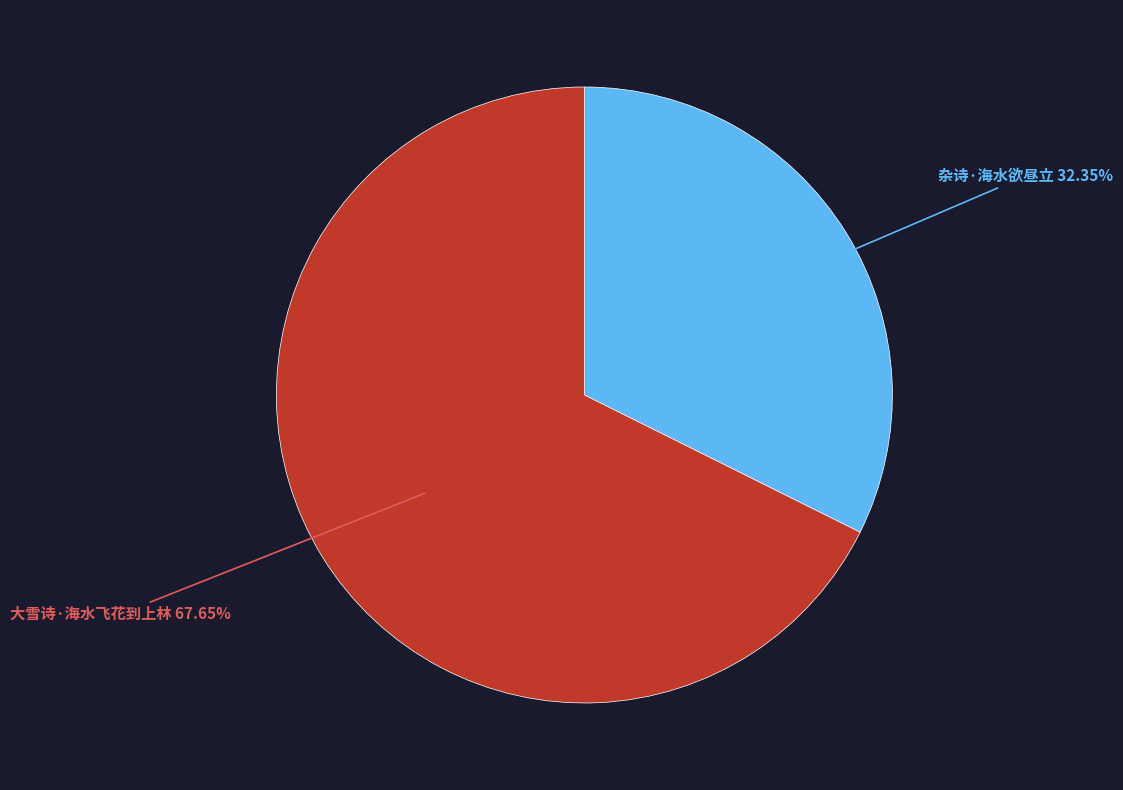

Does any single category account for the majority?

Yes